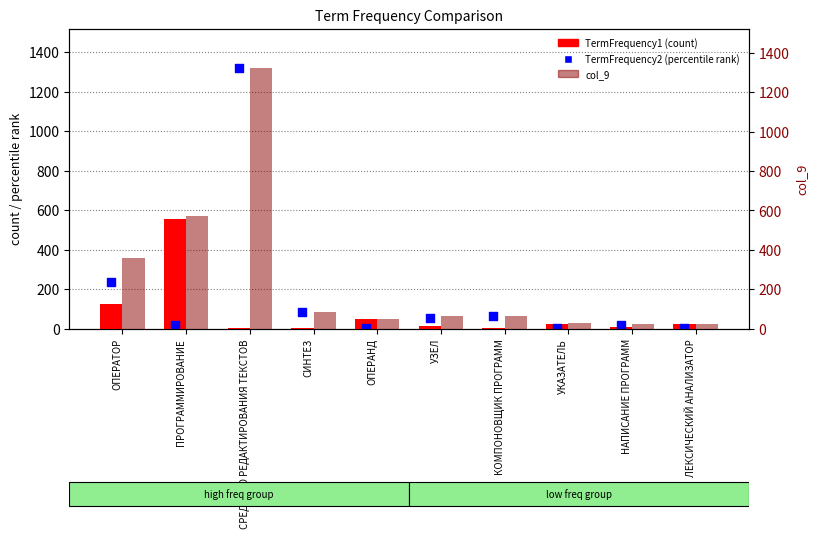

Which series reaches the maximum Y coordinate?

col_9